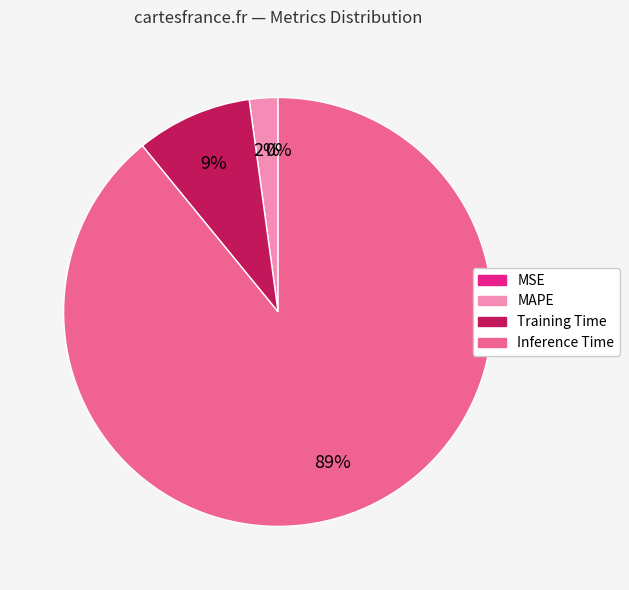

Between Inference Time and Training Time, which is larger?

Inference Time